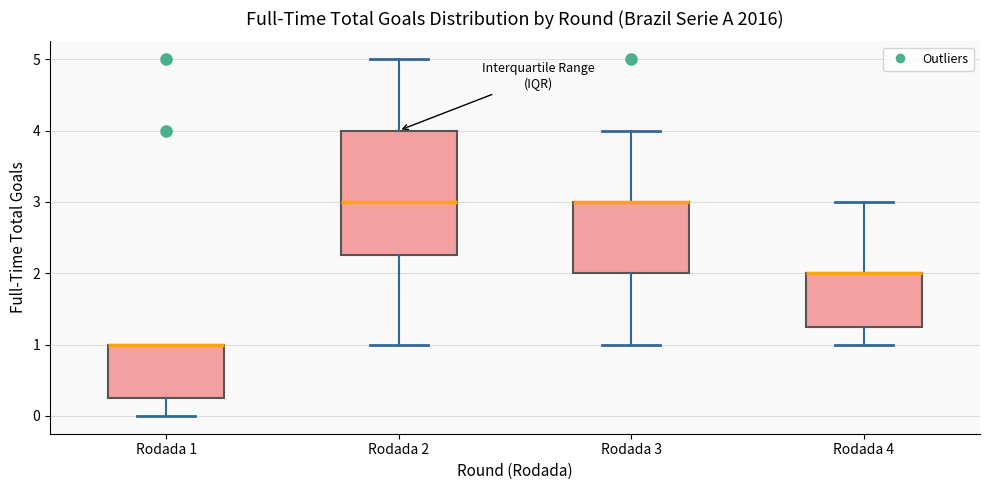

Reading left to right, read every box against the y-axis: the position of its median line, the range the box covers, and the ends of its whiskers. The values are not printed on the chart, so give them approximately, as read against the axis.

Rodada 1: median 1.0 (drawn on the box's upper edge), box 0.3 to 1.0, whiskers 0.0 to 1.0
Rodada 2: median 3.0, box 2.3 to 4.0, whiskers 1.0 to 5.0
Rodada 3: median 3.0 (drawn on the box's upper edge), box 2.0 to 3.0, whiskers 1.0 to 4.0
Rodada 4: median 2.0 (drawn on the box's upper edge), box 1.3 to 2.0, whiskers 1.0 to 3.0